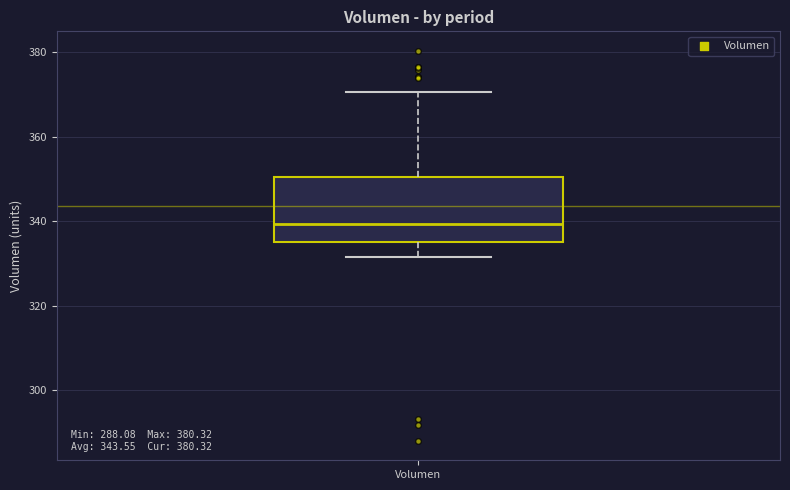

Where does the median line of the box for Volumen sit on the y-axis? The values are not printed on the chart, so give them approximately, as read against the axis.

340